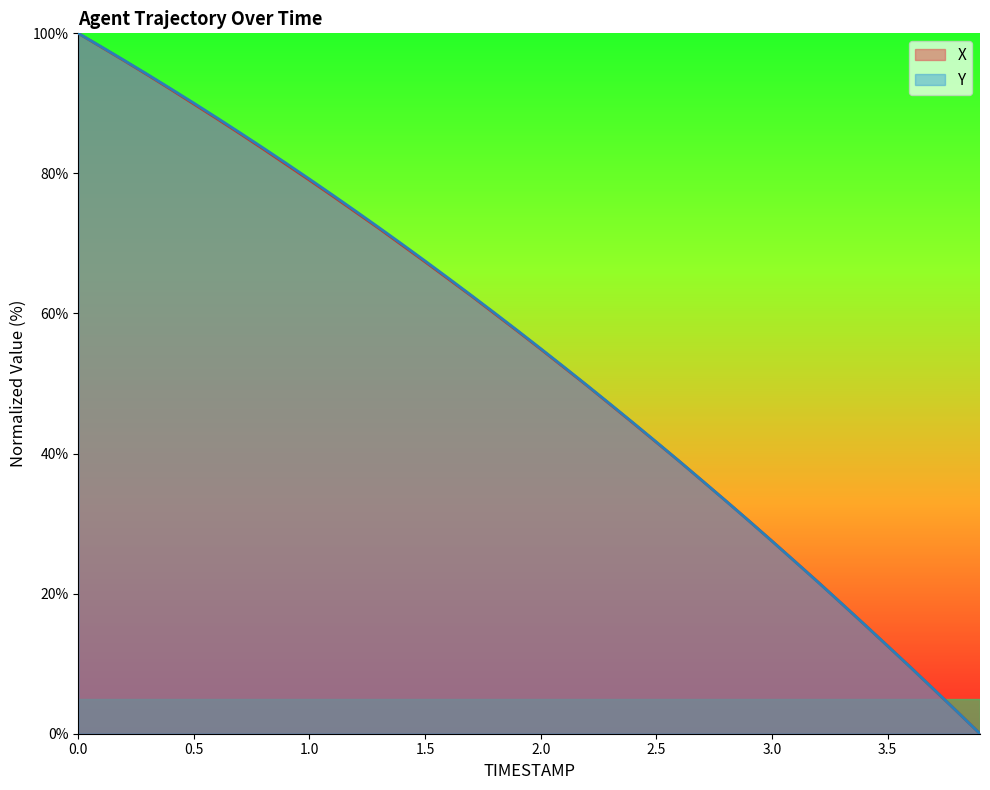

Is it true that Y equals 32.9 at 3.3?

False